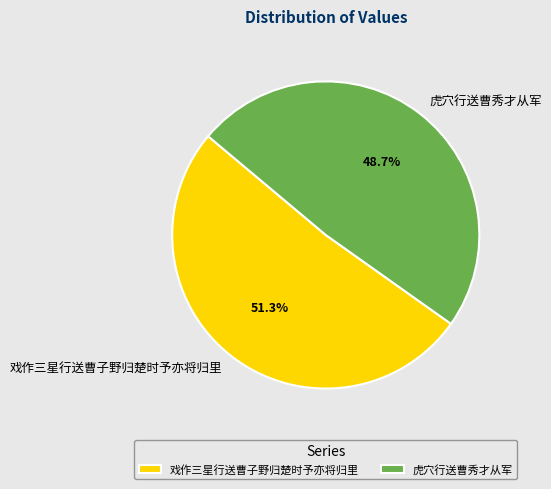

Do 戏作三星行送曹子野归楚时予亦将归里 and 虎穴行送曹秀才从军 together represent more than half of the pie?

Yes